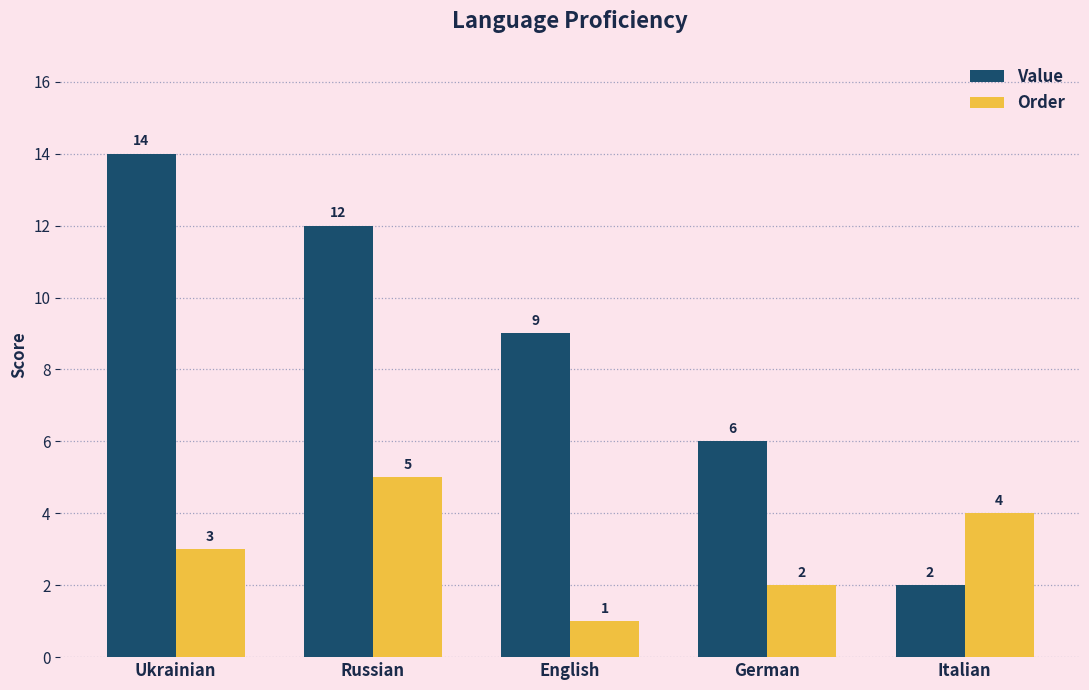

How many series are shown in this chart?

2